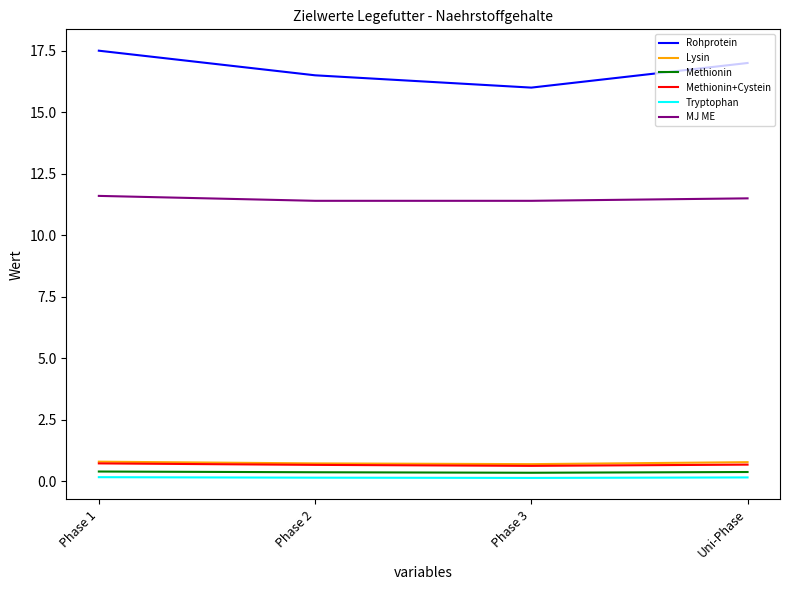

True or false: Rohprotein and Lysin cross at least once.

False